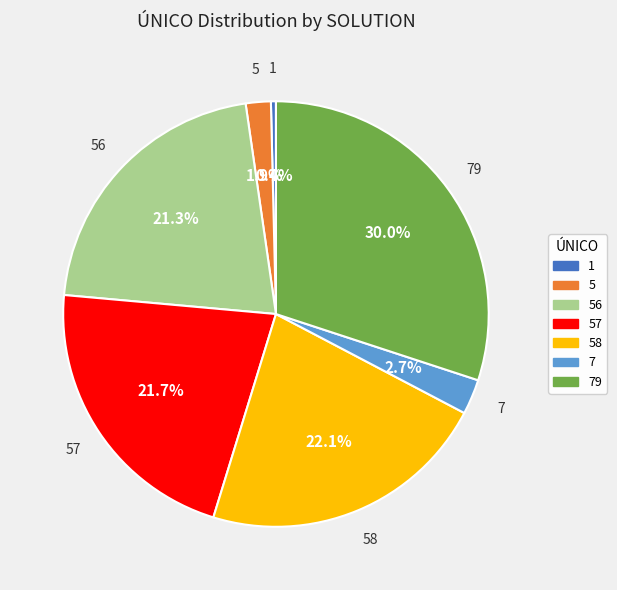

Is there a majority slice in this chart?

No